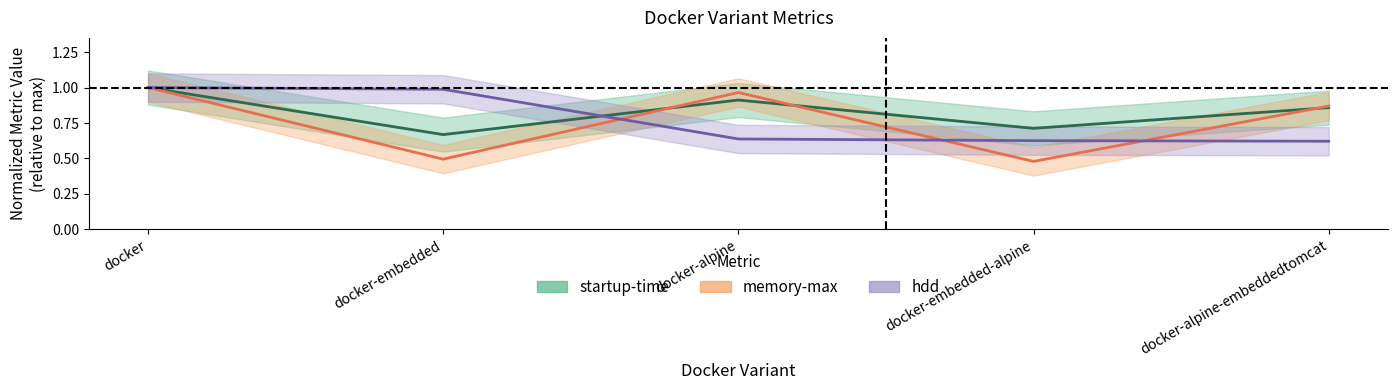

Reading left to right, list all the values displayed in this chart.

startup-time: 1.0	0.7	0.9	0.7	0.9
memory-max: 1.0	0.5	1.0	0.5	0.9
hdd: 1.0	1.0	0.6	0.6	0.6